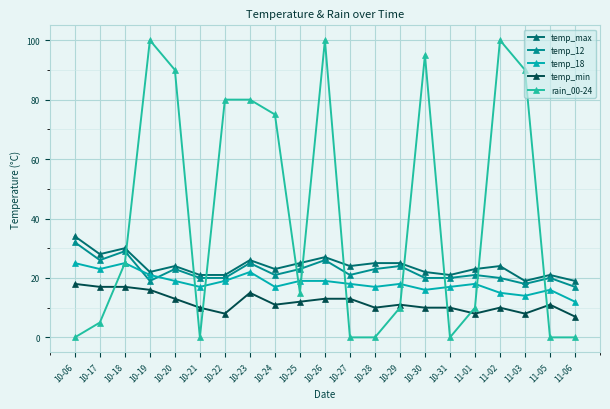

What is the label of the 21st point from the right?

10-06